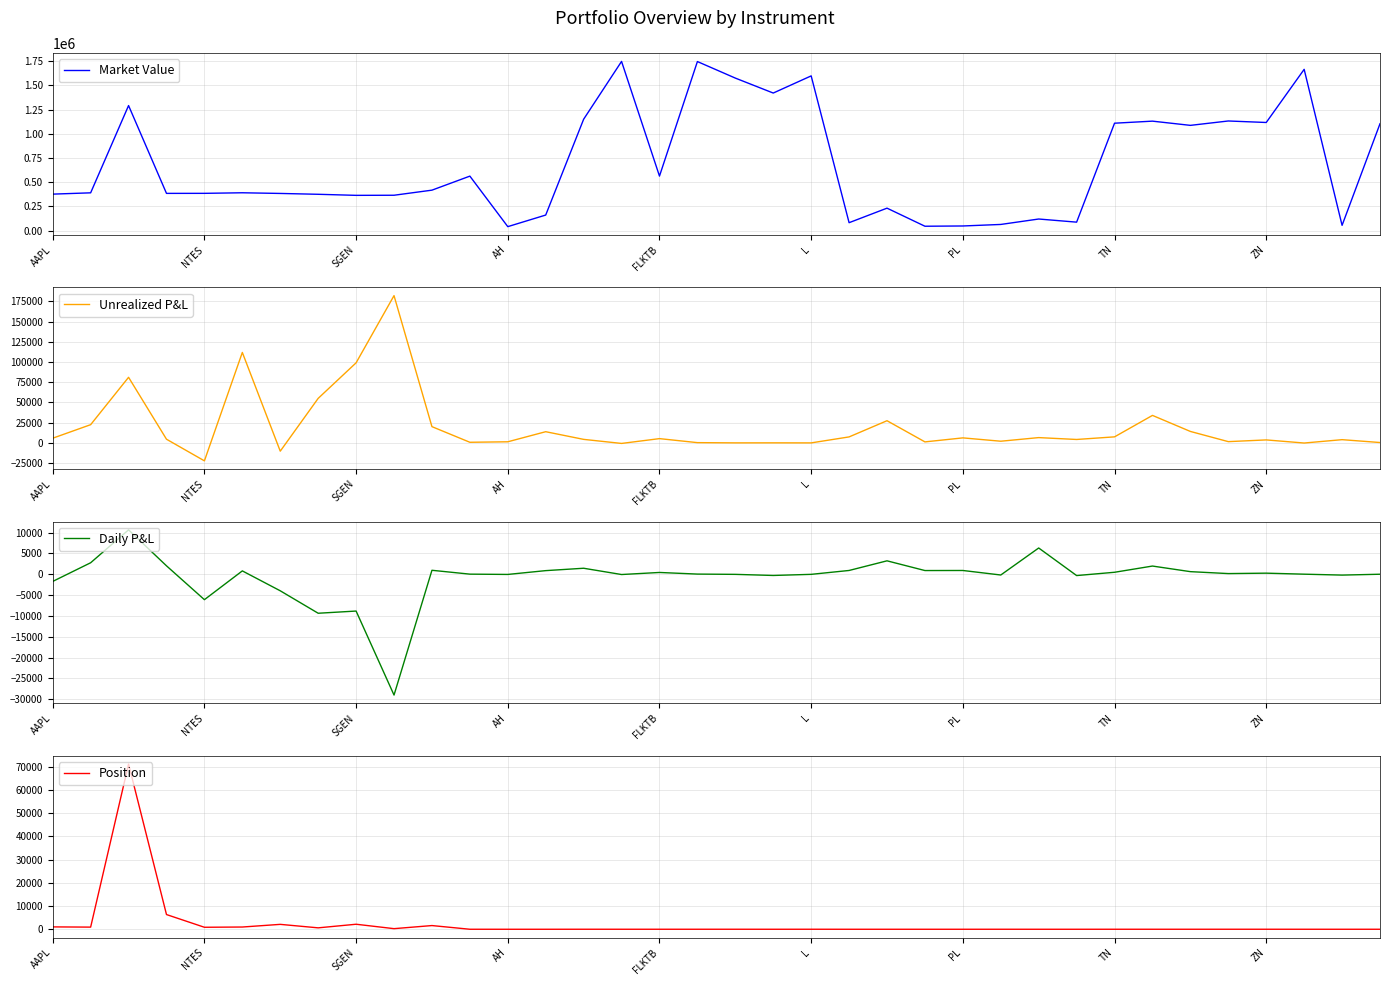

What is the difference between the second highest and second lowest values in the Unrealized P&L series?

122132